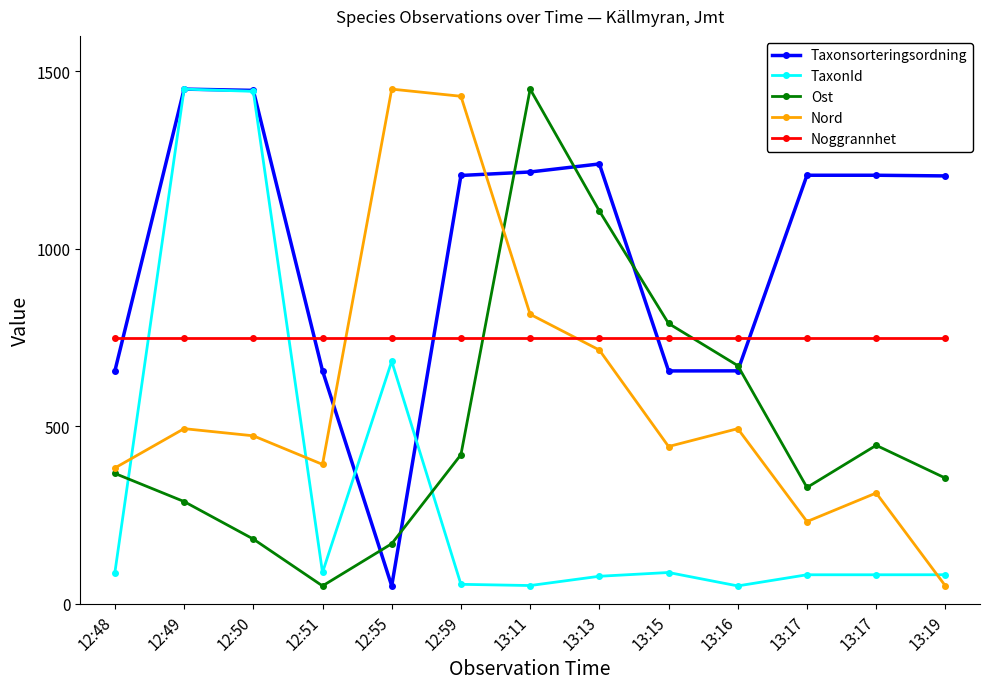

How many lines are shown in the chart?

5